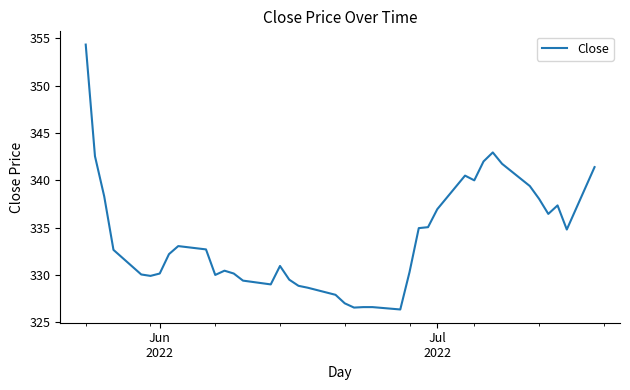

What is the difference between the maximum and minimum values?

28.0